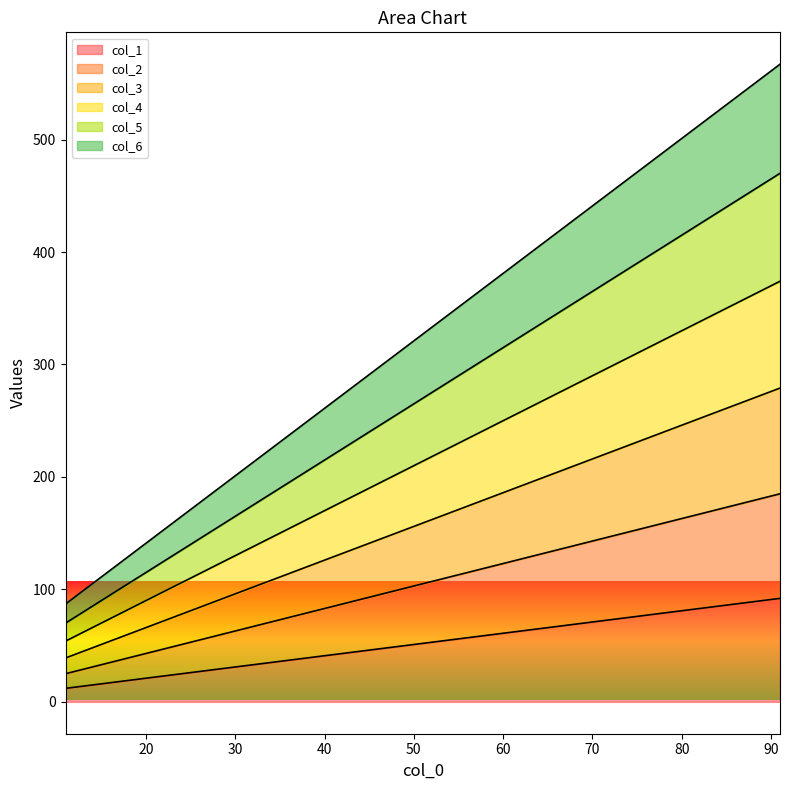

Which series has the largest total across all categories?

col_6